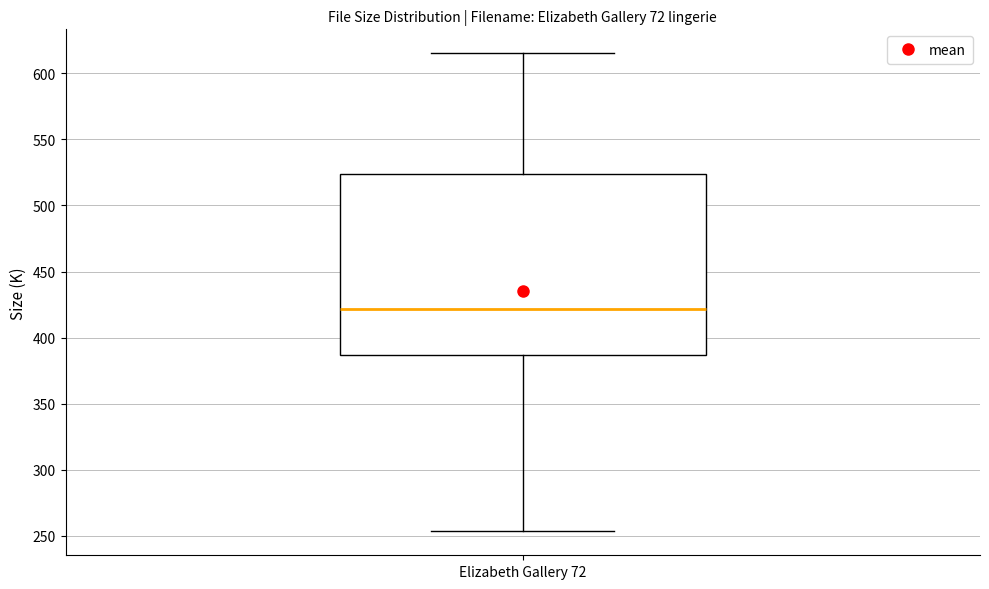

Read this box plot against the y-axis: the position of the median line, the range covered by the box, and the ends of both whiskers. The values are not printed on the chart, so give them approximately, as read against the axis.

median 420, box 385 to 525, whiskers 255 to 615